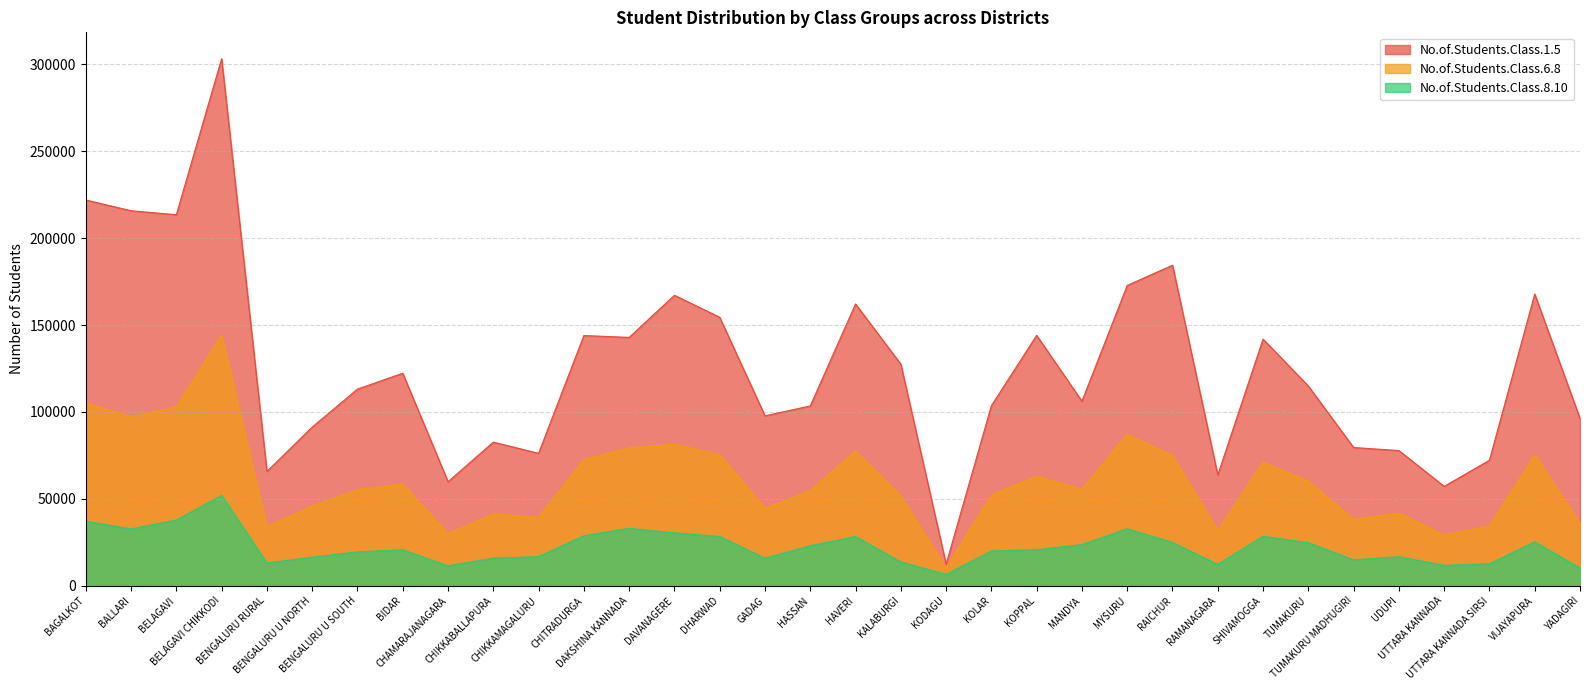

Which series has the largest total across all categories?

No.of.Students.Class.1.5